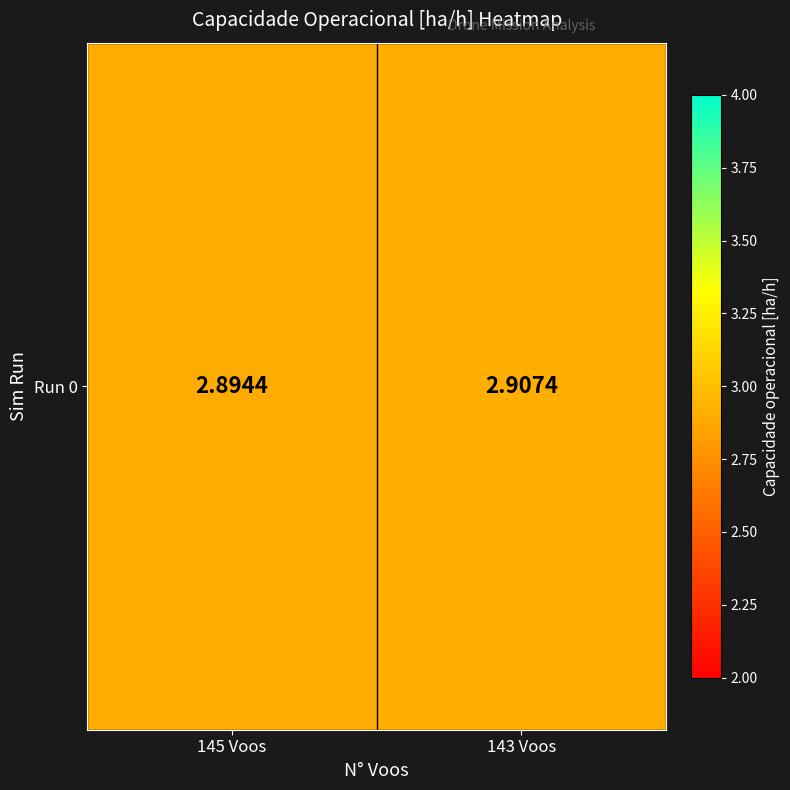

What is the smallest value displayed?

2.9